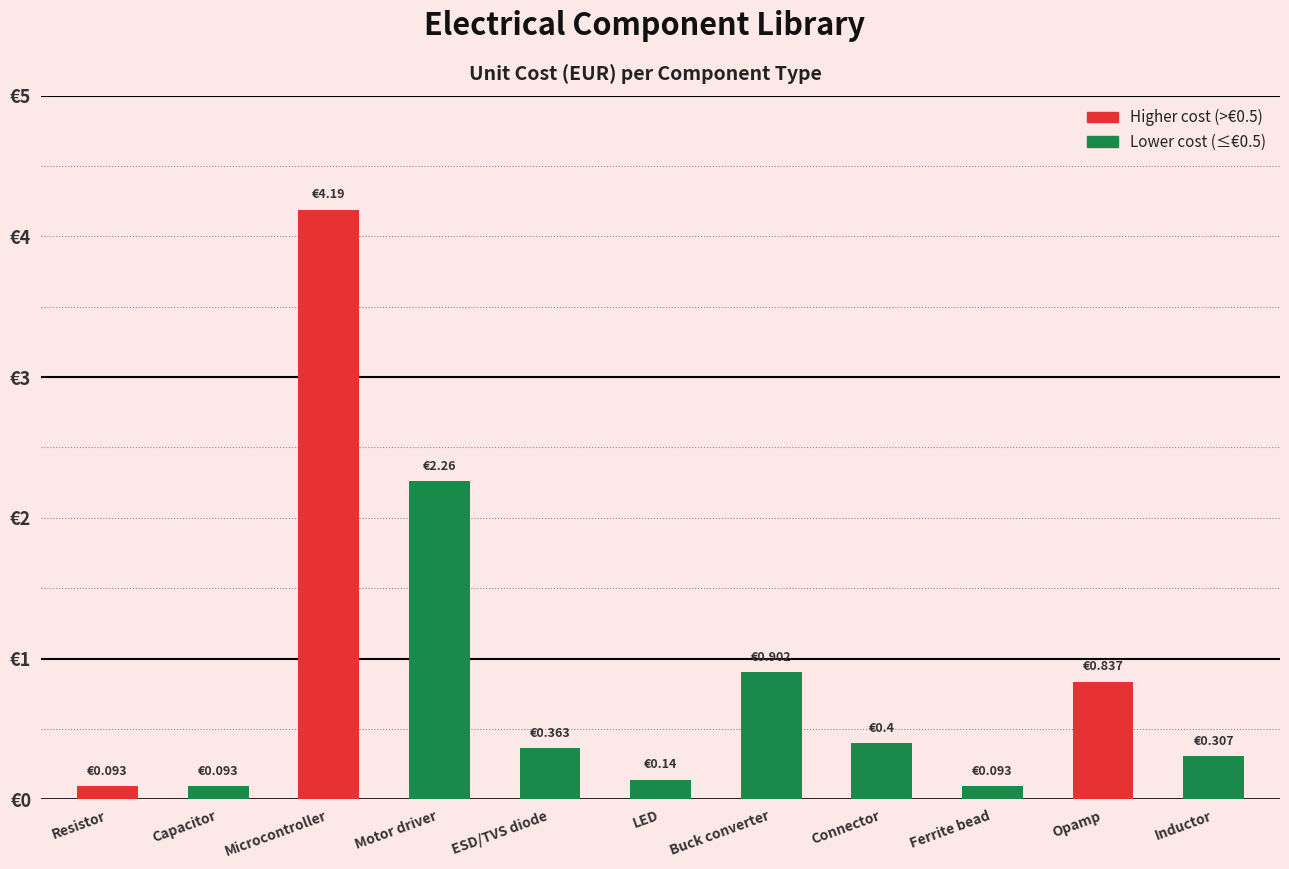

The value at Opamp is 1.4. True or false?

False